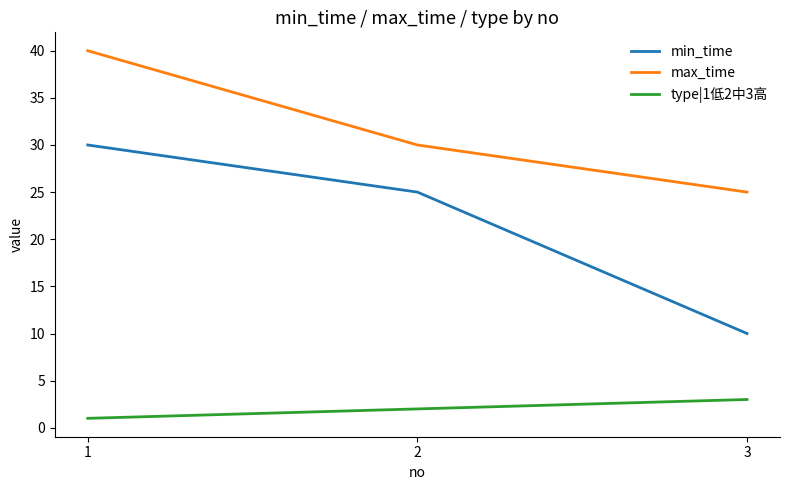

How many min_time values are between 10 and 30?

3